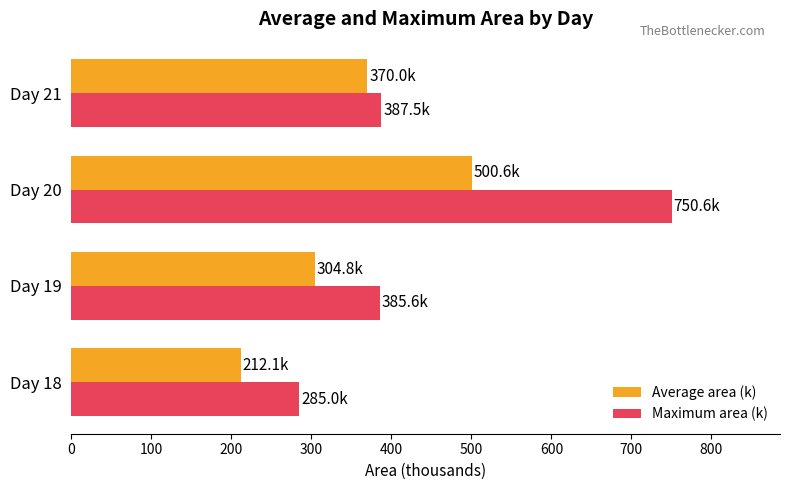

Is it true that Average area (k) equals 834.6 at Day 20?

False